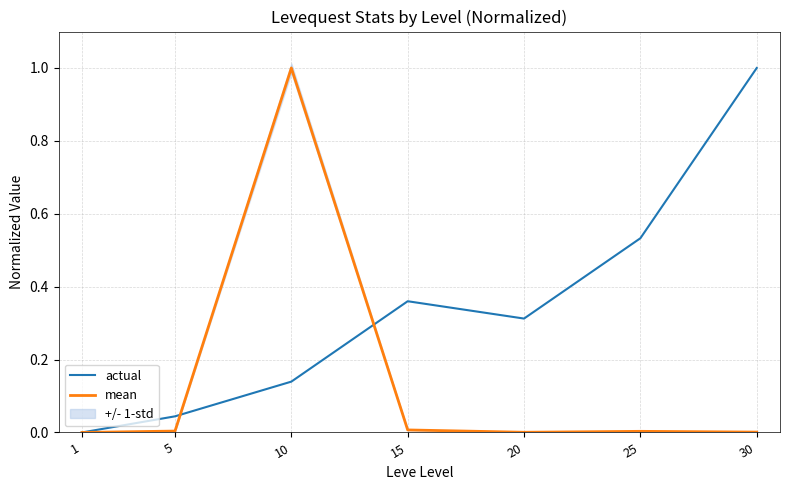

What are all the series names shown in the legend?

actual, mean